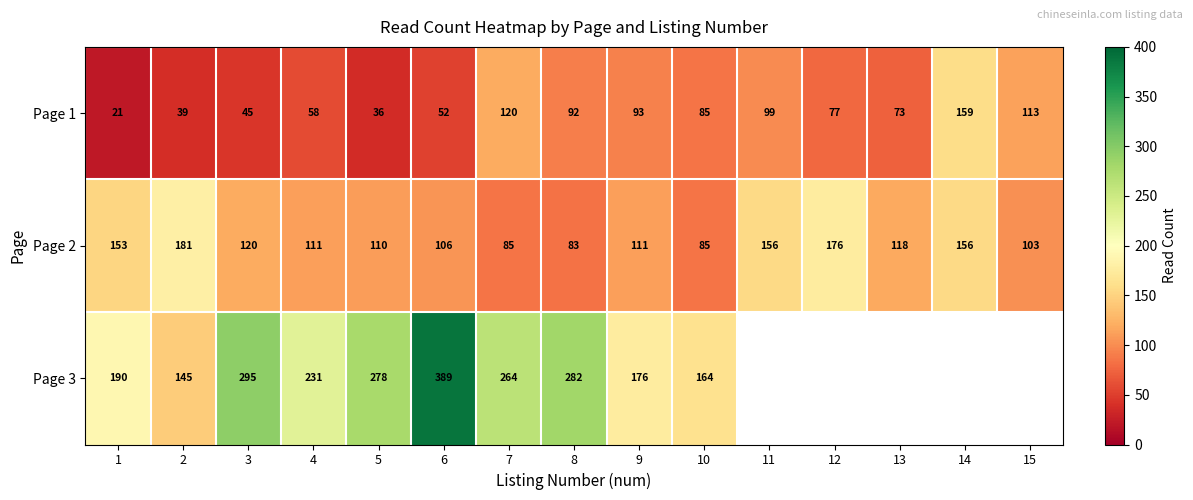

How many data points does each series have?

15